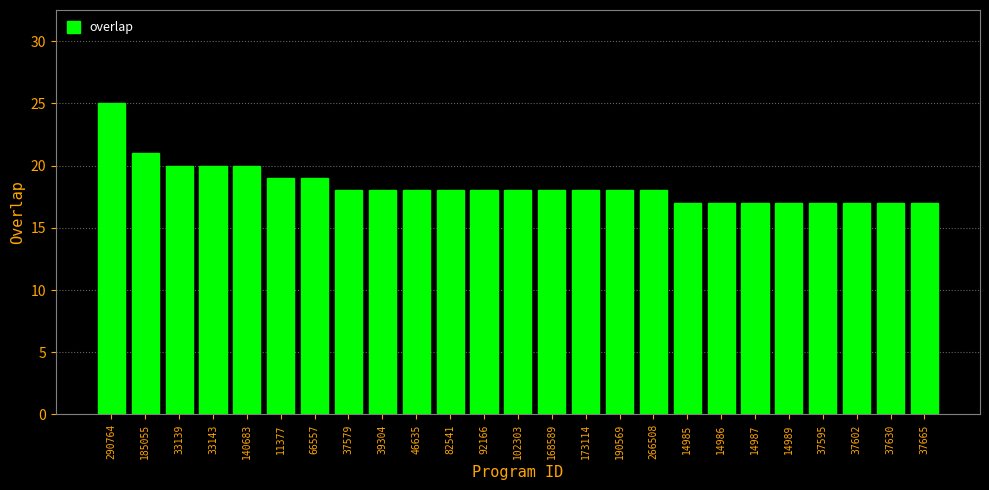

Reading right to left, extract all data points from this chart.

37665=17	37630=17	37602=17	37595=17	14989=17	14987=17	14986=17	14985=17	266508=18	190569=18	173114=18	168589=18	102303=18	92166=18	82541=18	46635=18	39304=18	37579=18	66557=19	11377=19	140683=20	33143=20	33139=20	185055=21	290764=25